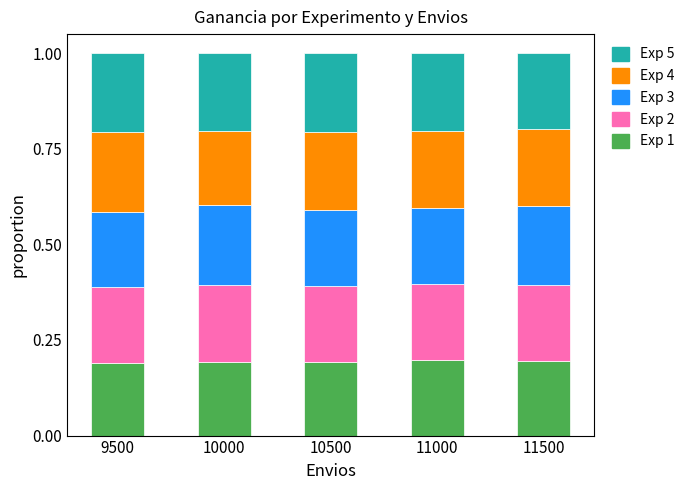

True or false: Exp 1 has a value of 0.2 at 11500.

True